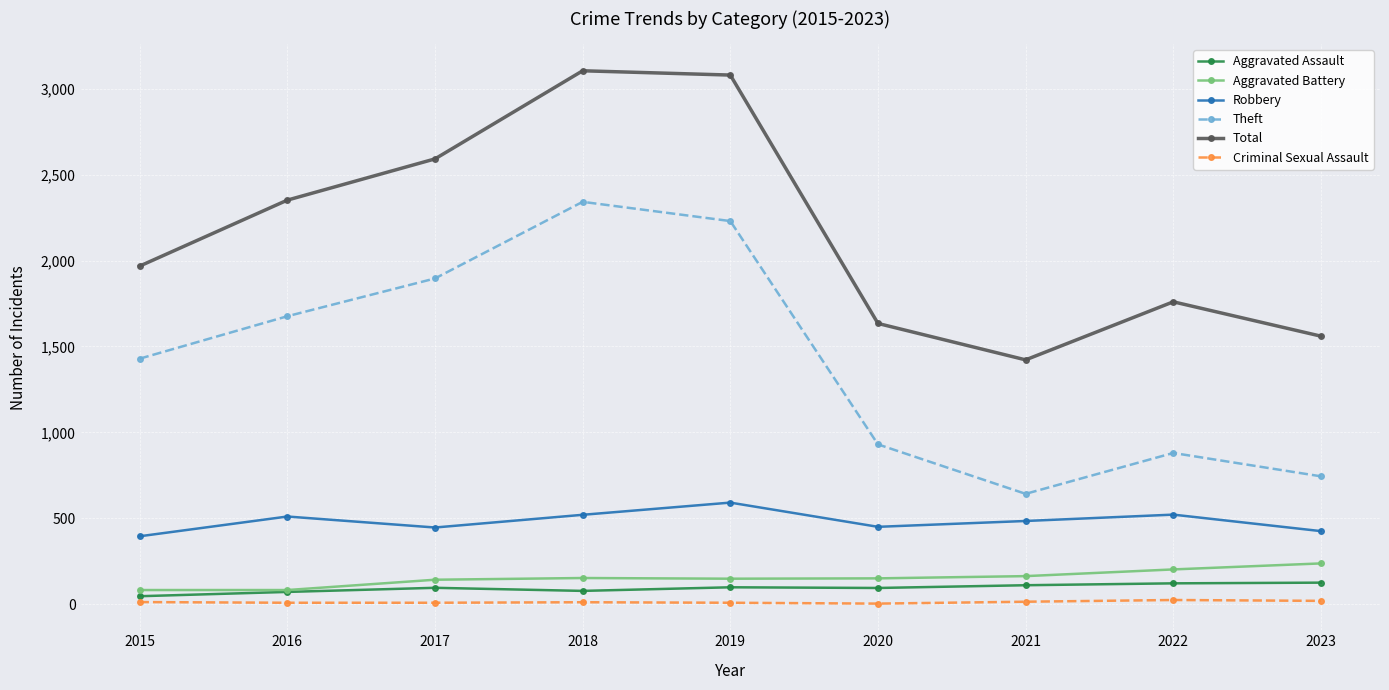

Is it true that Aggravated Battery equals 152 at 2018?

True